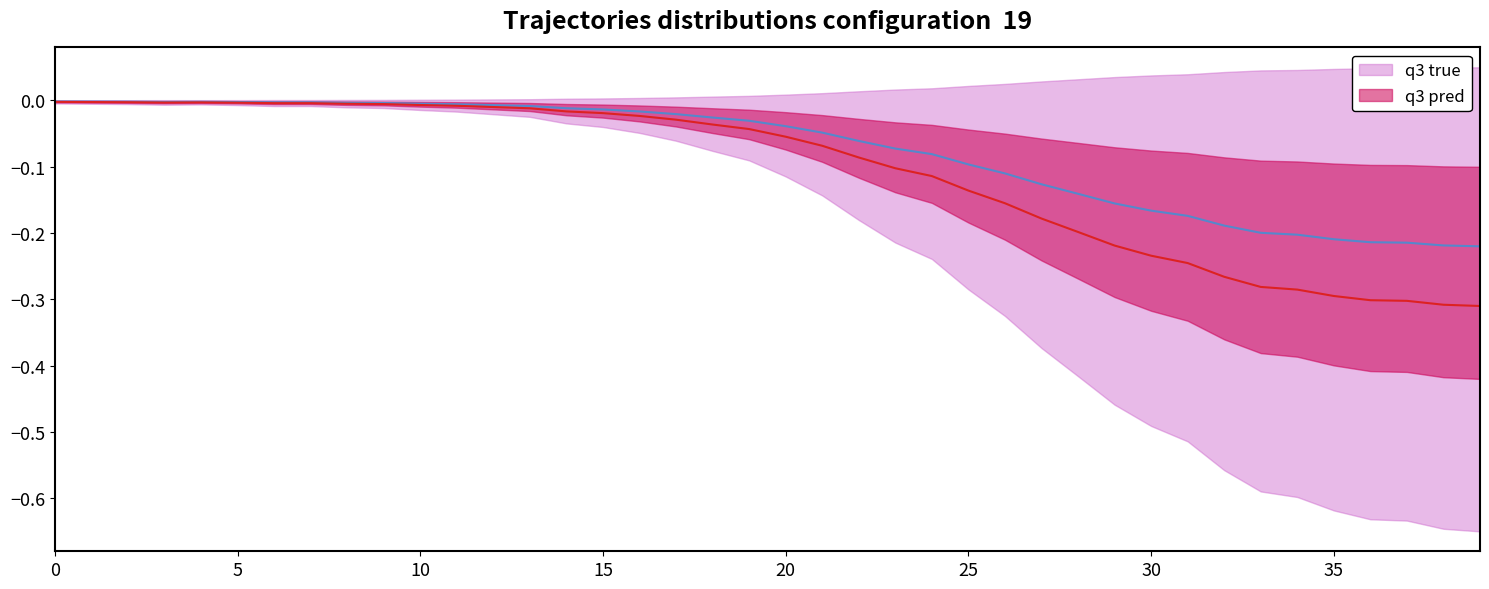

True or false: q3 true and q3 pred intersect in this chart.

False